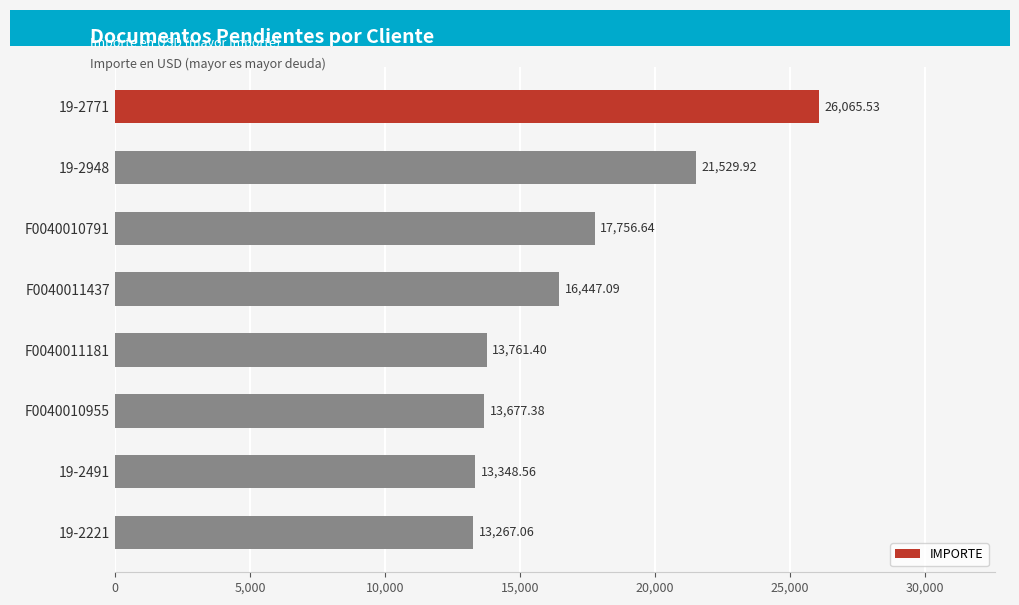

Rank the categories by value from lowest to highest.

19-2221, 19-2491, F0040010955, F0040011181, F0040011437, F0040010791, 19-2948, 19-2771